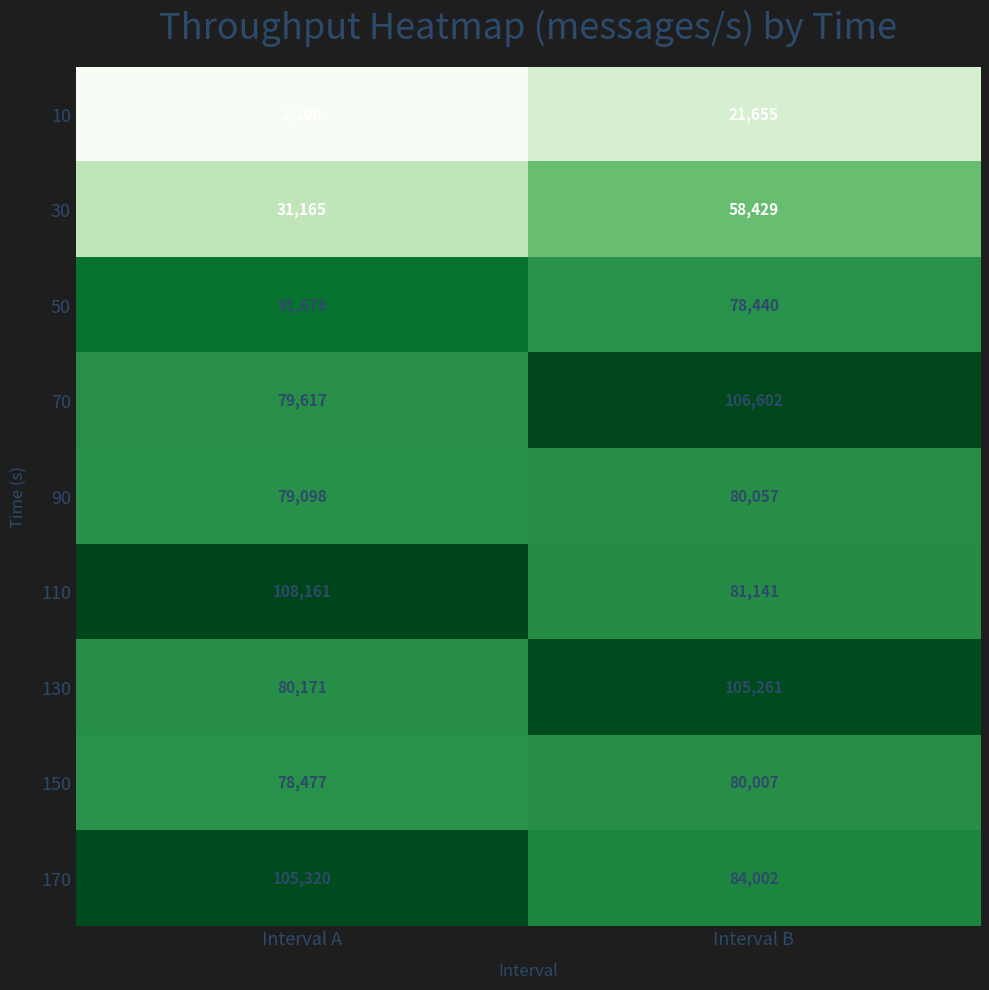

What is the approximate value of 90 at Interval B?

80057